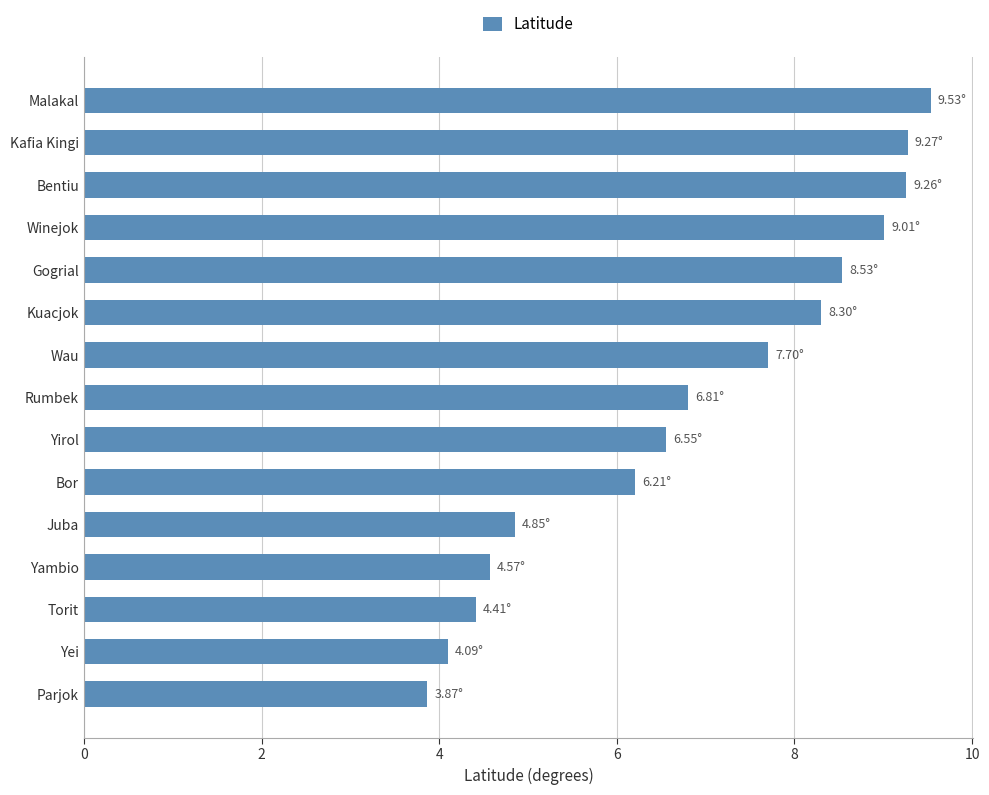

What is the difference between the maximum and minimum values?

5.7